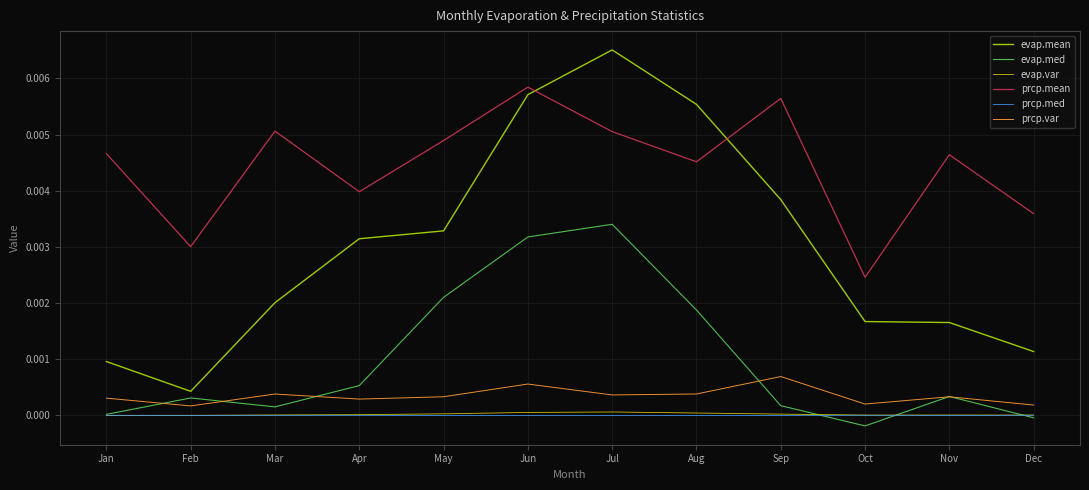

Count the number of data series in this chart.

6